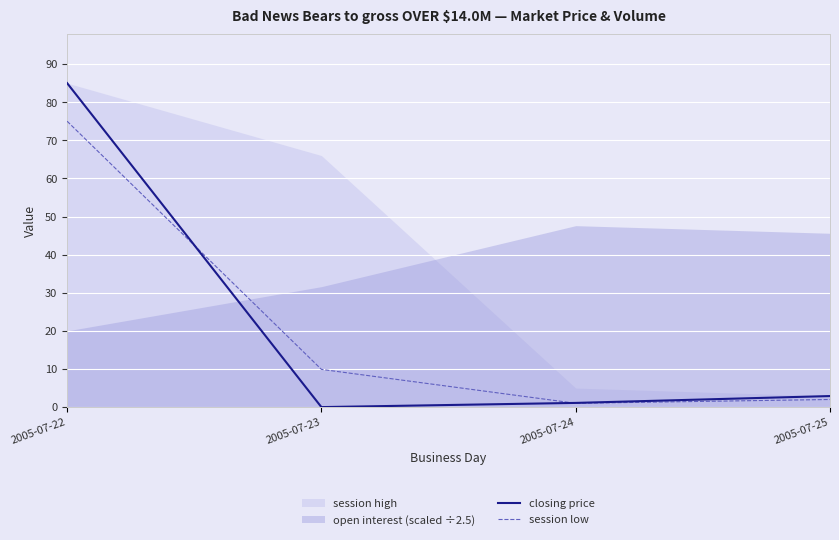

True or false: closing price has a value of 1.1 at 2005-07-24.

True